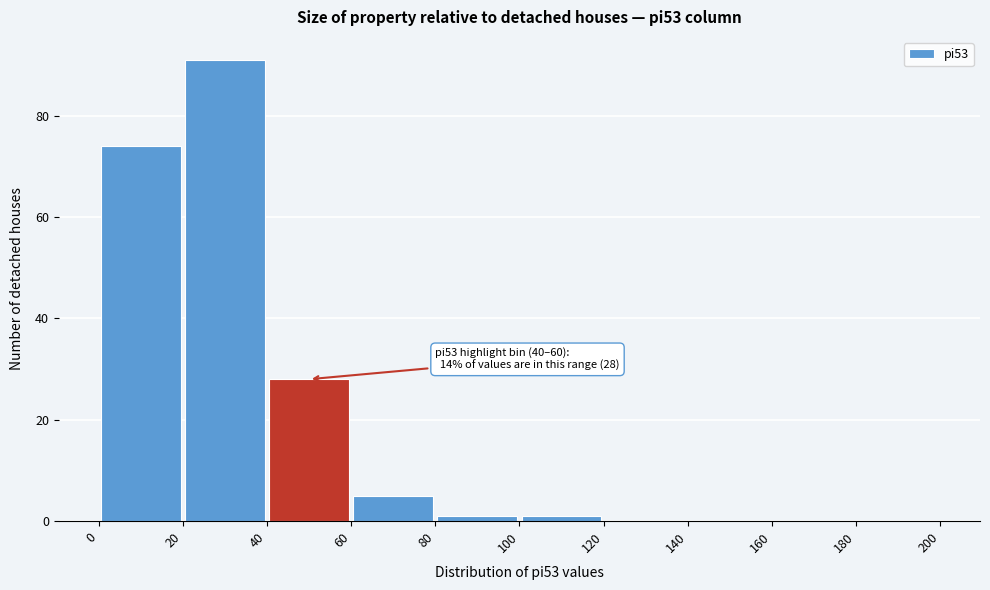

Over which range of the x-axis is the bar tallest?

20 to 40